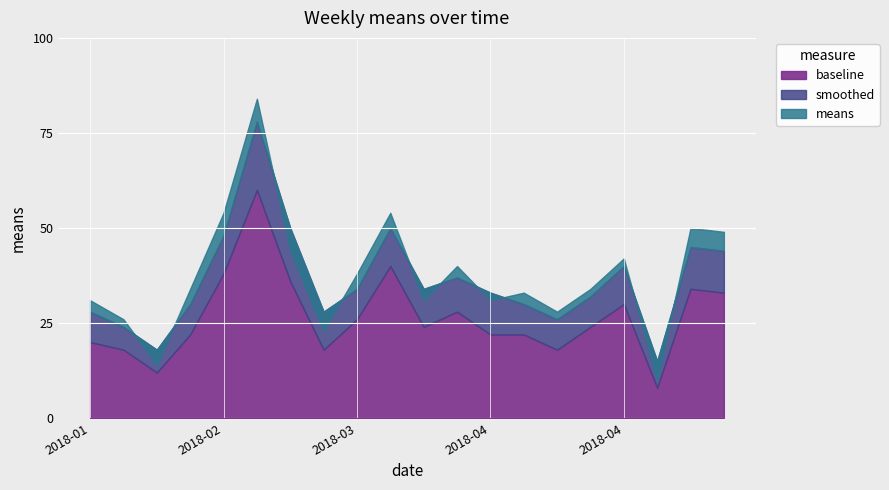

What is the spread (max minus min) of values at 2018-04-29?

12